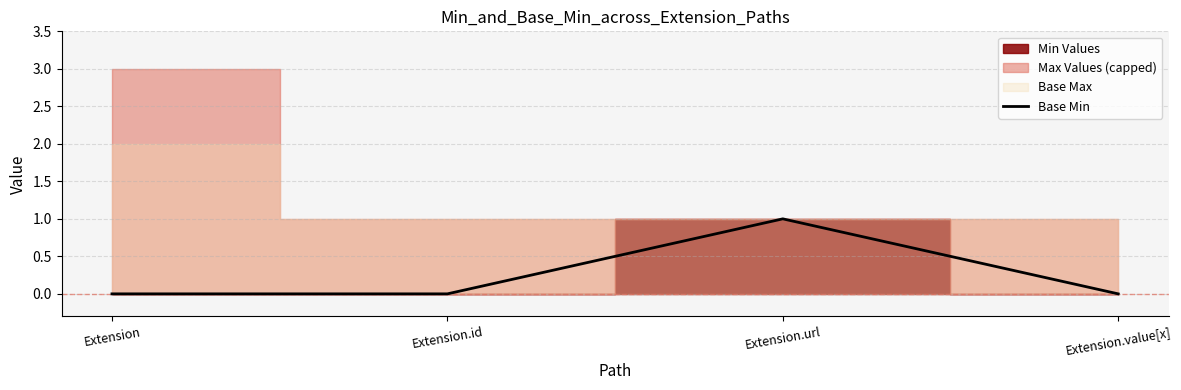

Reading right to left, transcribe all the data shown in this chart.

0	1	0	0